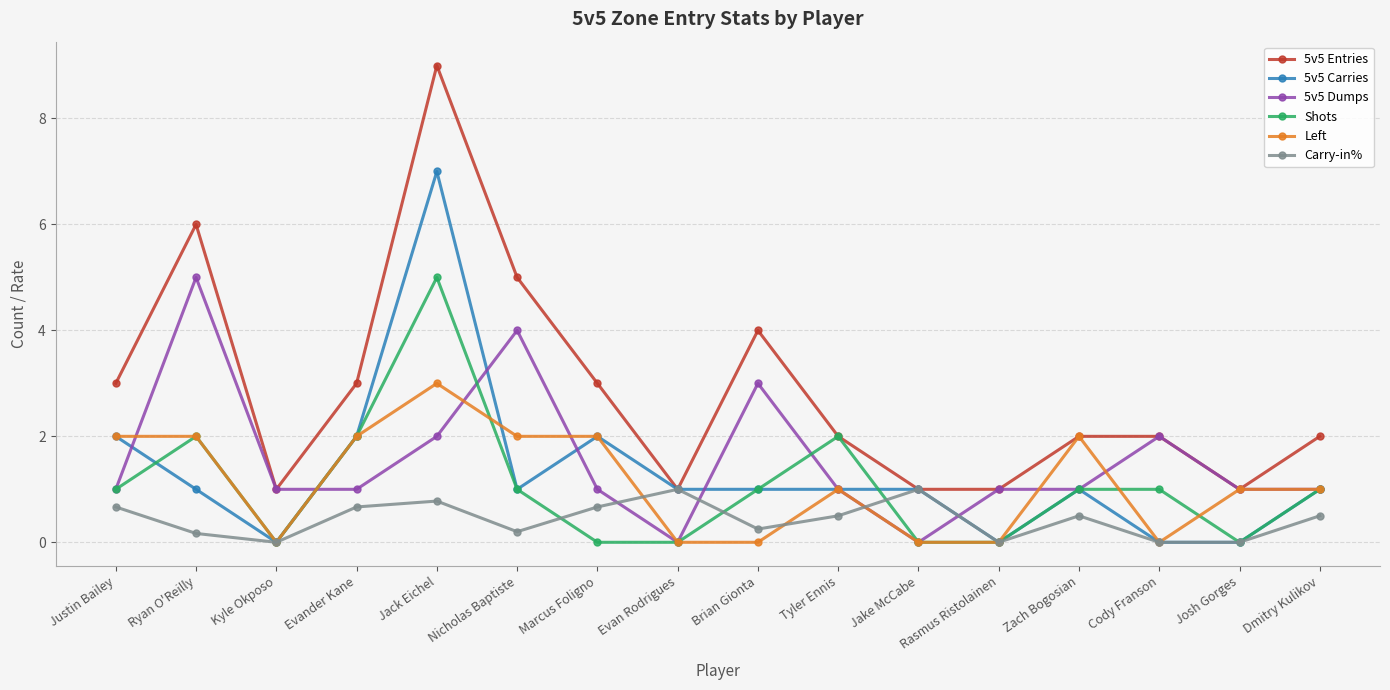

What is the spread (max minus min) of values at Evander Kane?

2.3